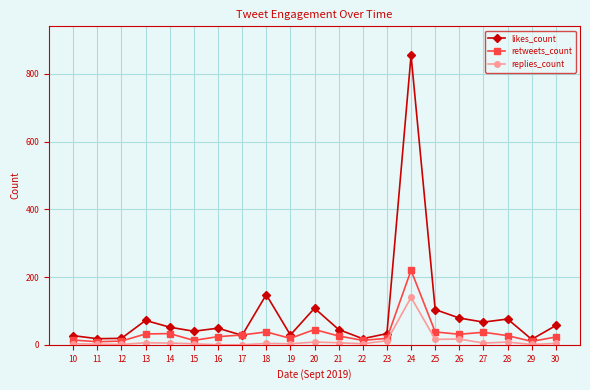

Which label corresponds to the largest value in the chart?

24